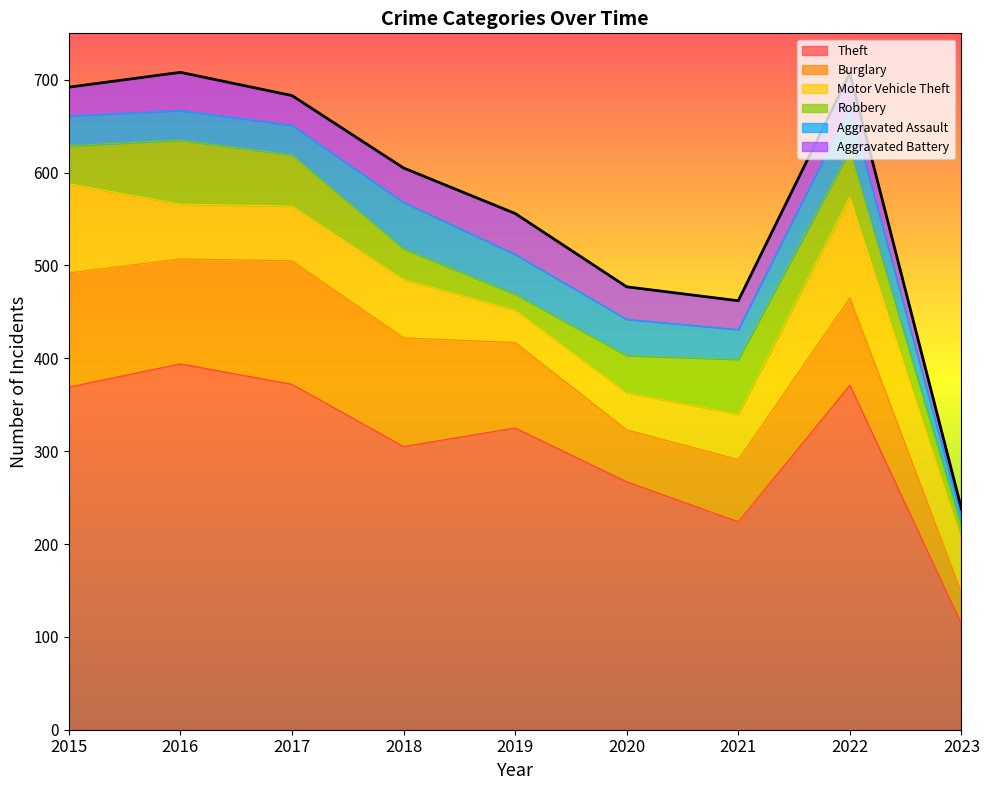

What is the value of the Motor Vehicle Theft point at the 1st from the left?

96